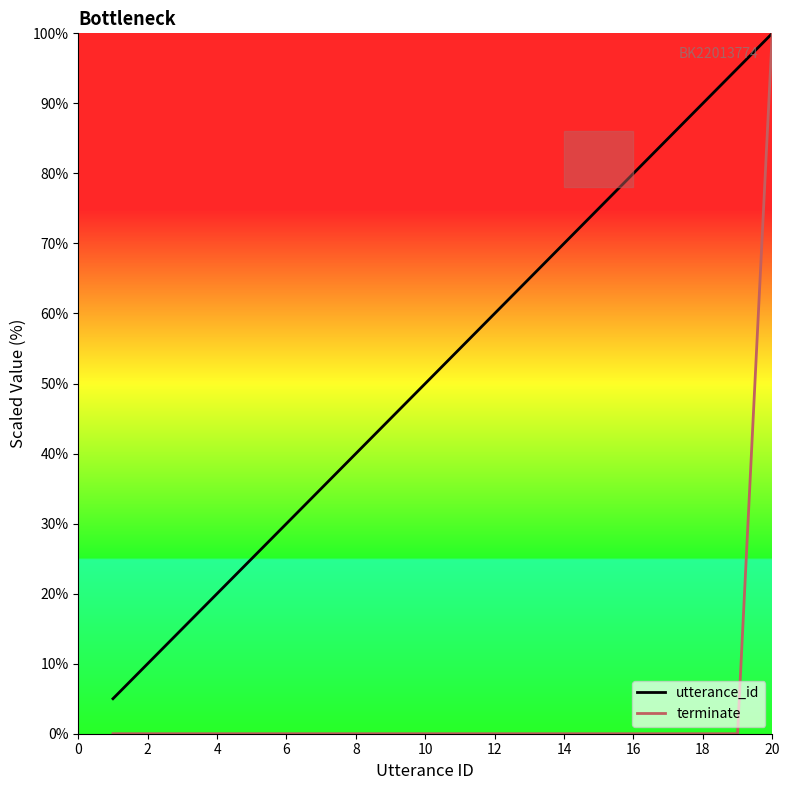

Which series has the widest spread of values?

terminate